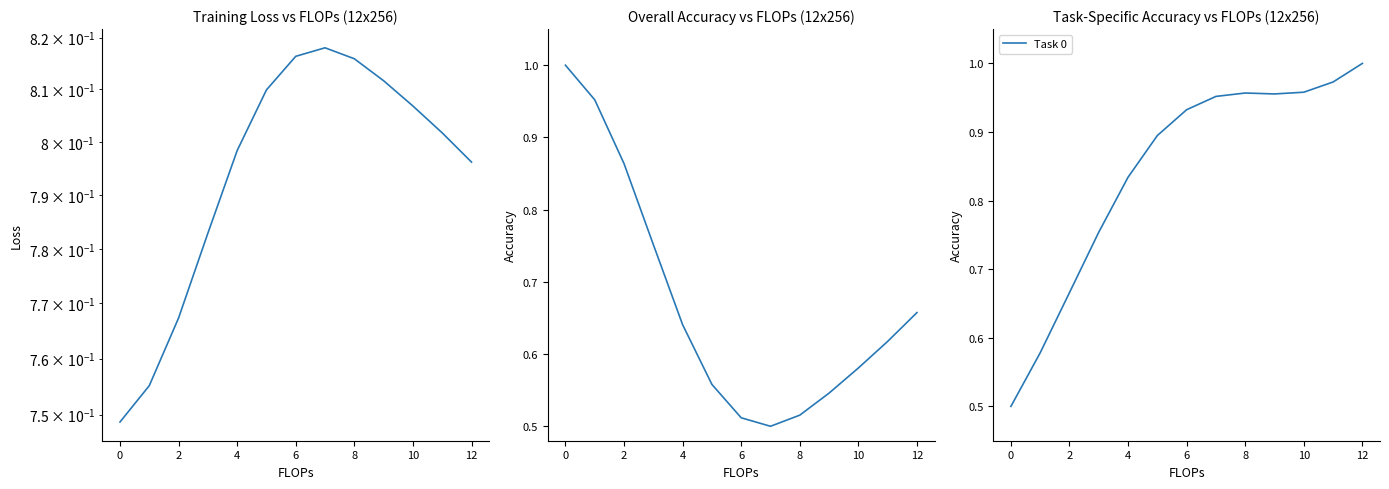

At which label does Task 0 reach its peak?

12